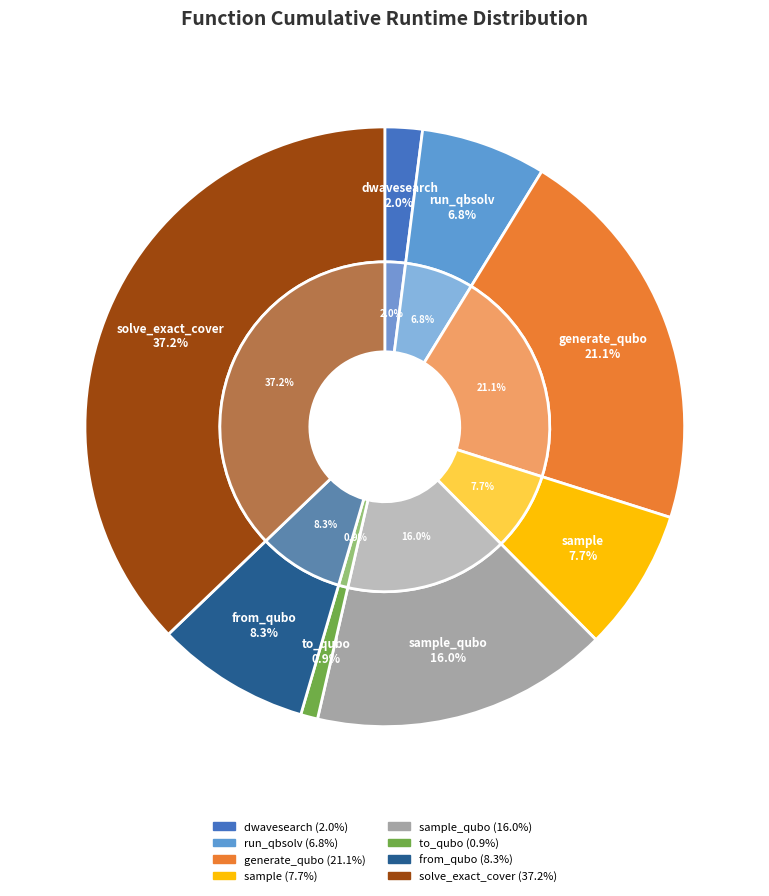

Which slice is the largest?

solve_exact_cover